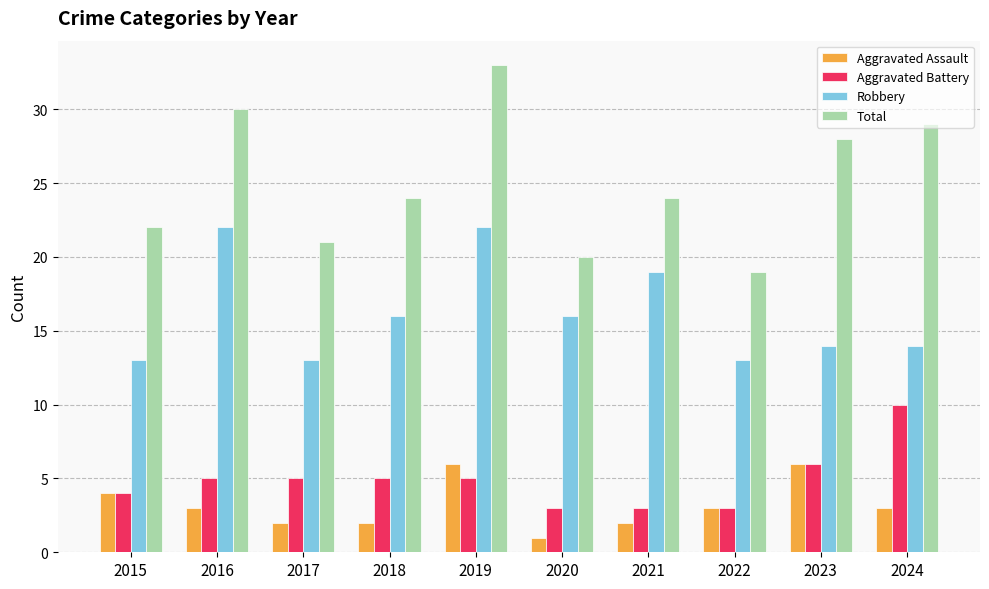

What is the minimum value shown in the chart?

1